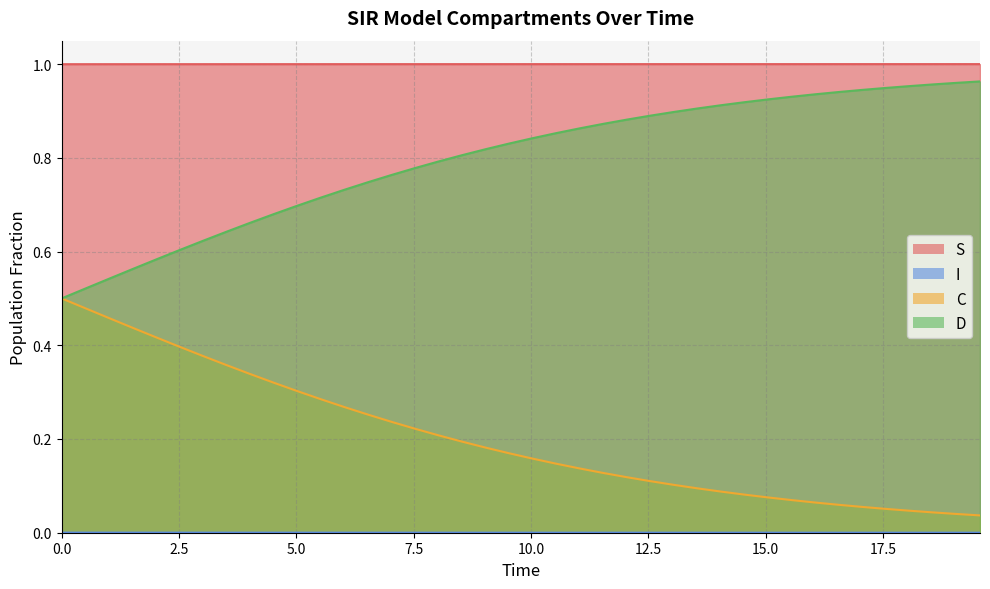

True or false: D has a value of 1.4 at 15.050167224080267.

False